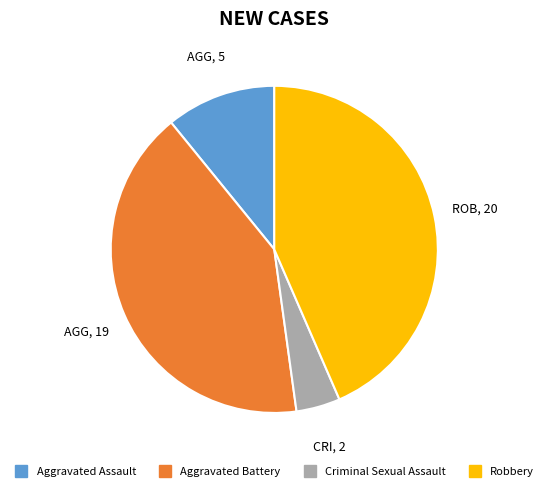

Between Criminal Sexual Assault and Aggravated Assault, which is larger?

Aggravated Assault